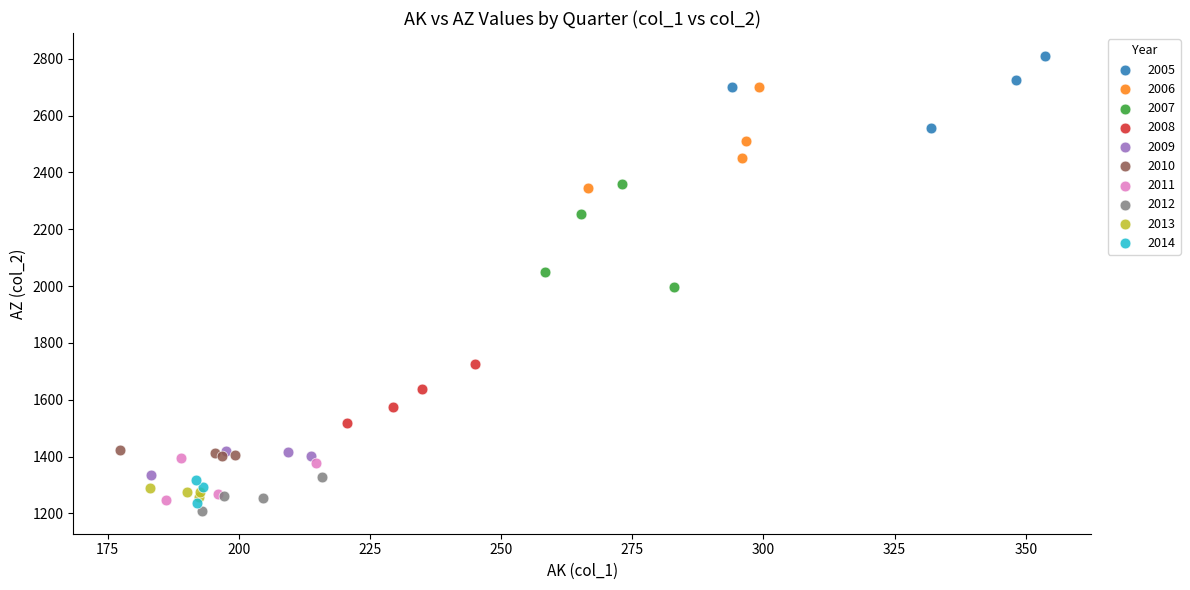

What are all the series names shown in the legend?

2005, 2006, 2007, 2008, 2009, 2010, 2011, 2012, 2013, 2014